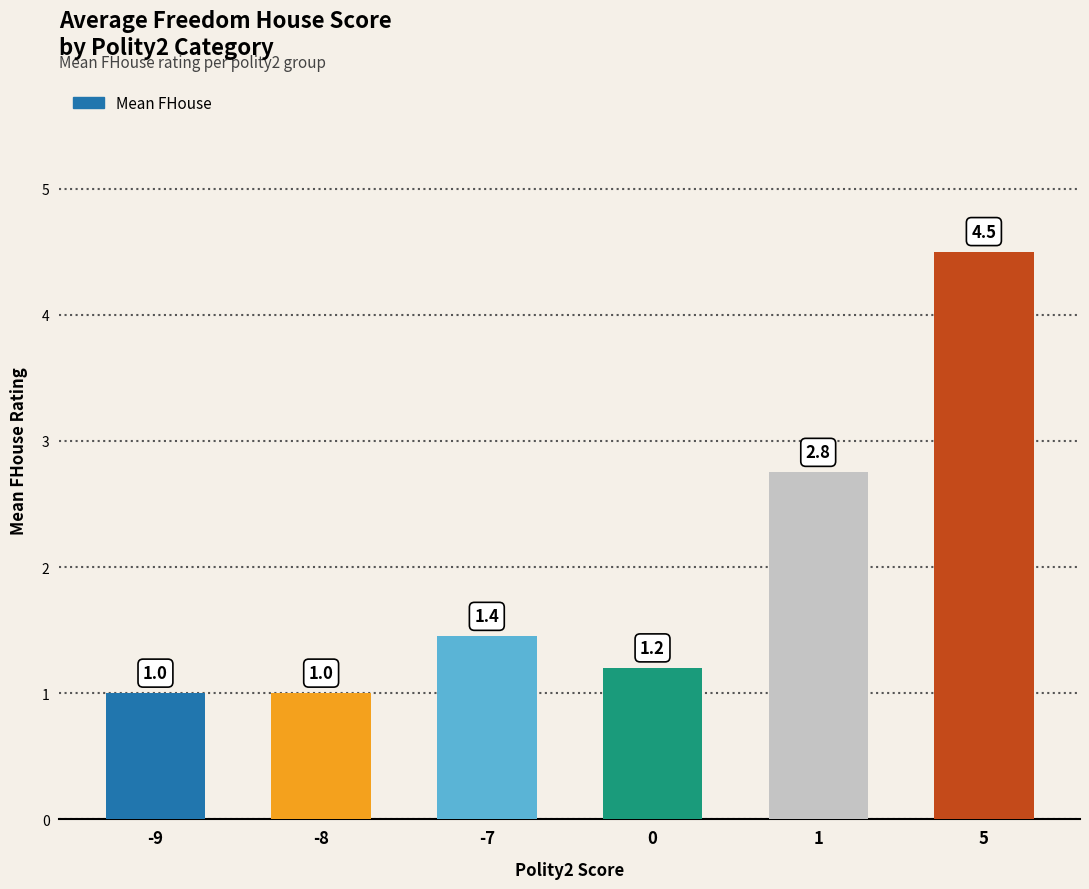

What is the minimum value shown in the chart?

1.0